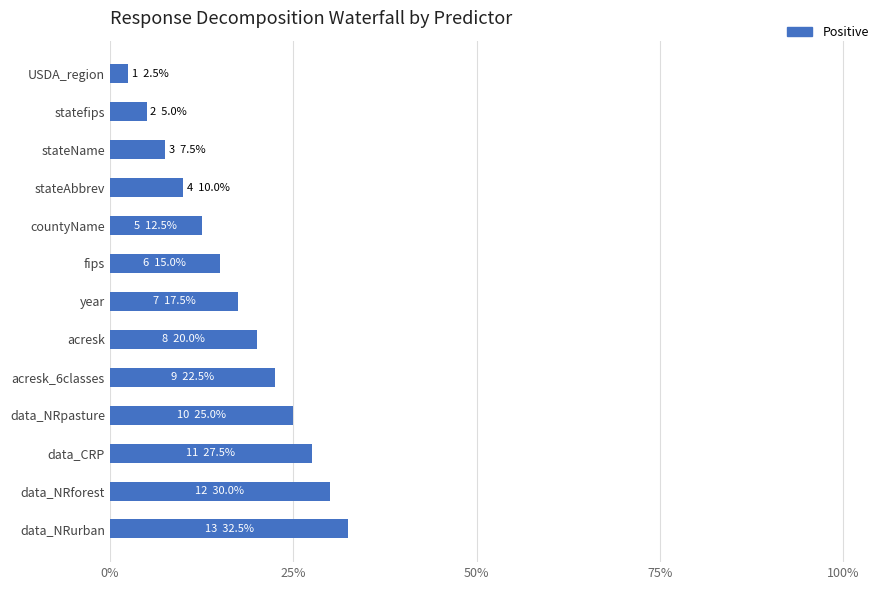

What is the label of the 5th bar from the bottom?

acresk_6classes